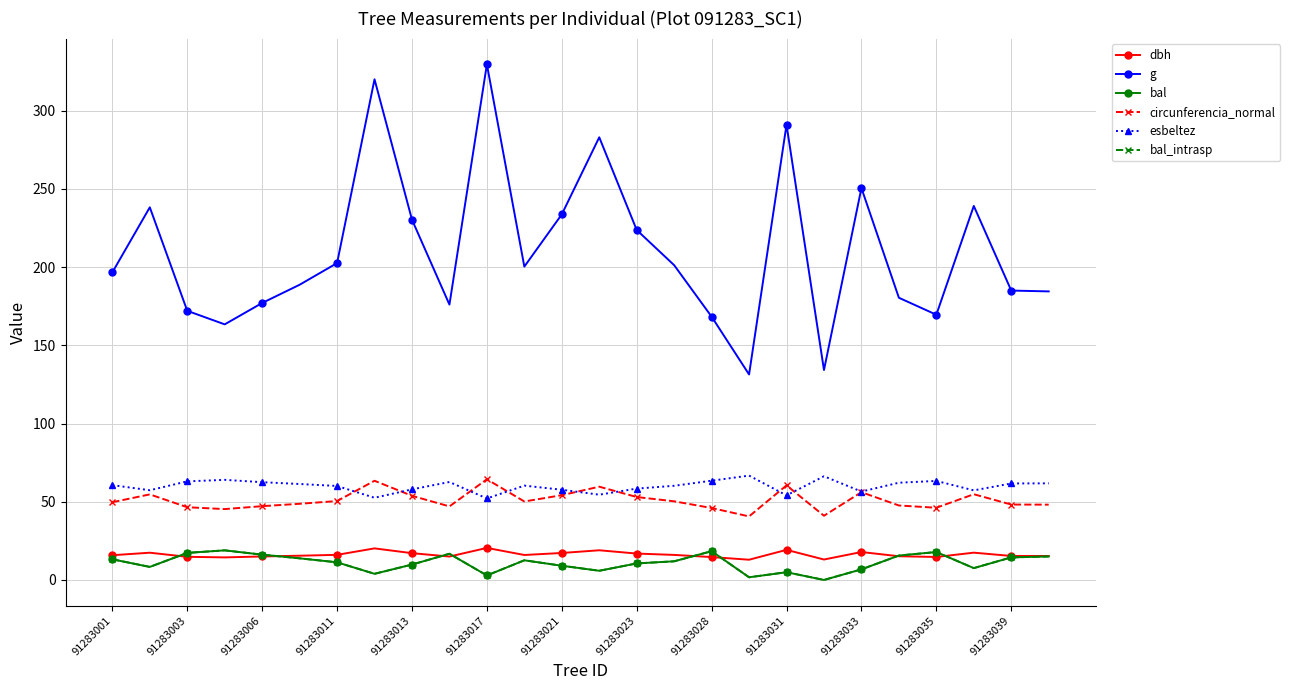

Does the chart display data point markers on the line(s)?

Yes